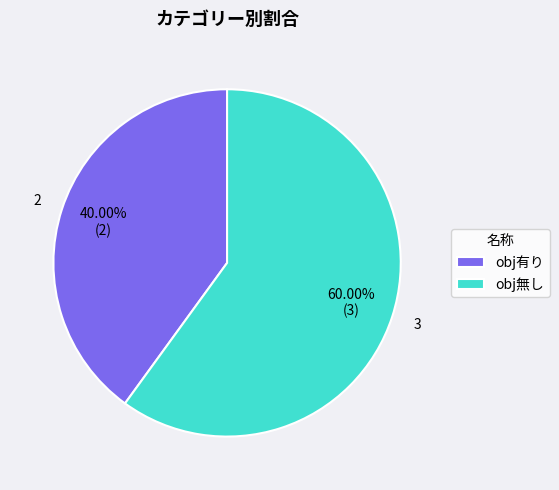

Rank the categories by value from lowest to highest.

obj有り, obj無し